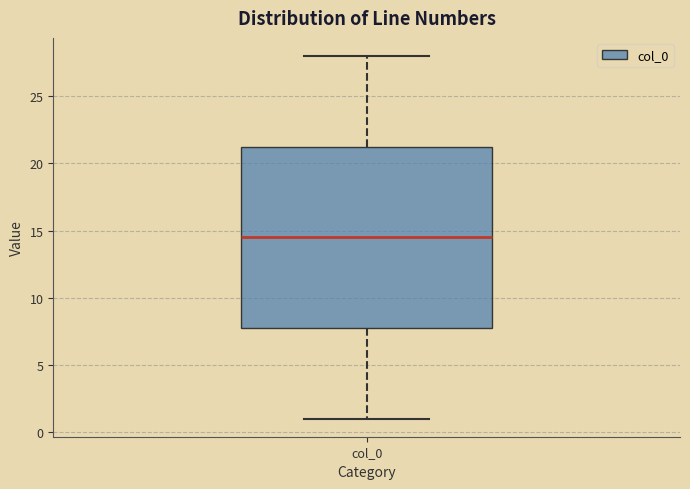

Where does the lower whisker of the box for col_0 end on the y-axis? The values are not printed on the chart, so give them approximately, as read against the axis.

1.0